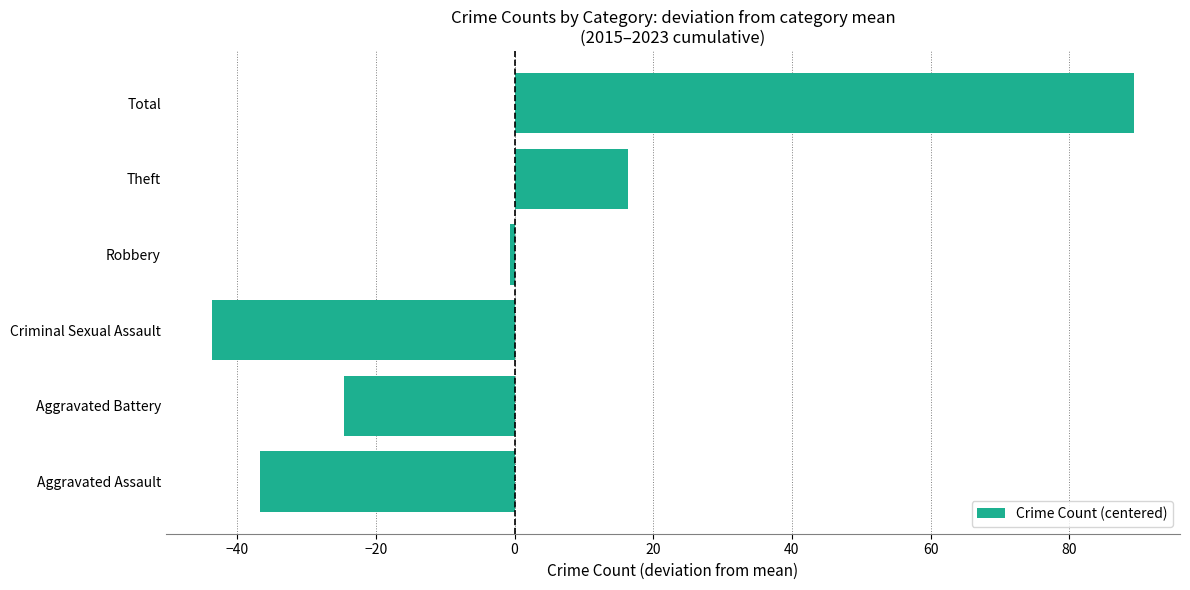

Reading bottom to top, list all the values displayed in this chart.

-36.7	-24.7	-43.7	-0.7	16.3	89.3